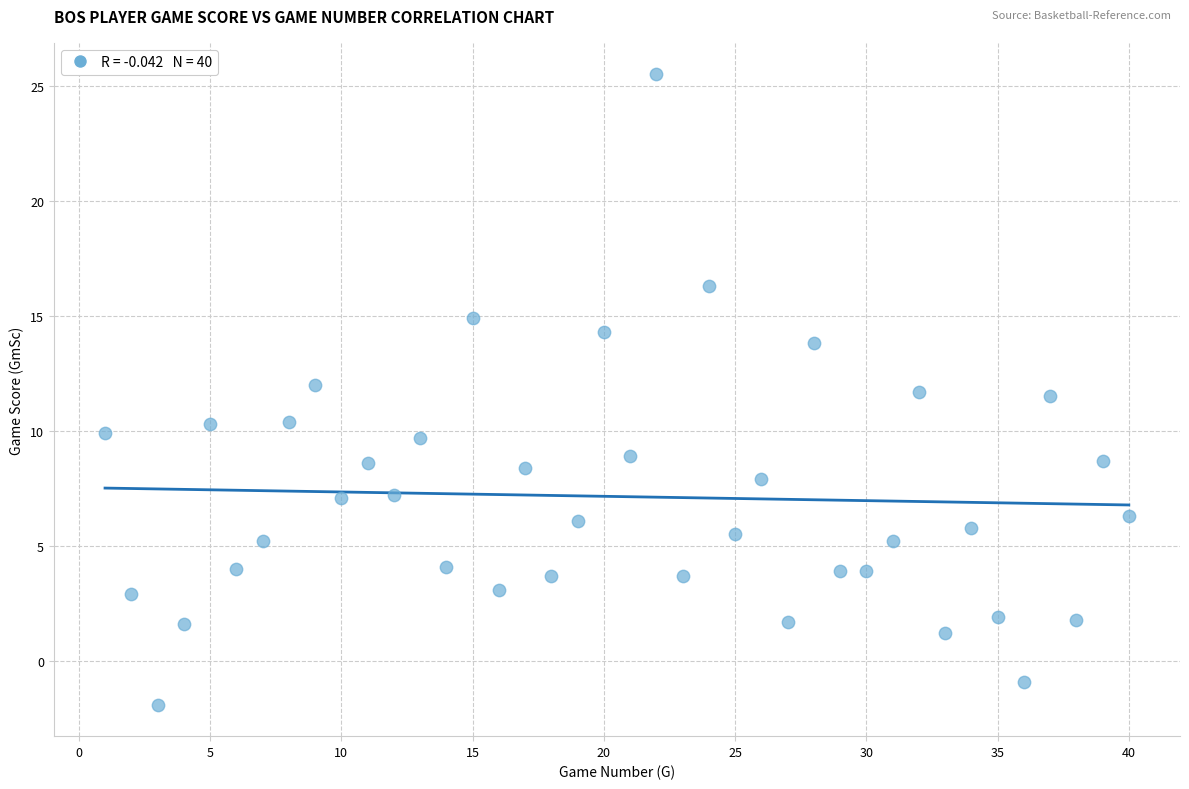

What is the range of X values (max minus min)?

39.0